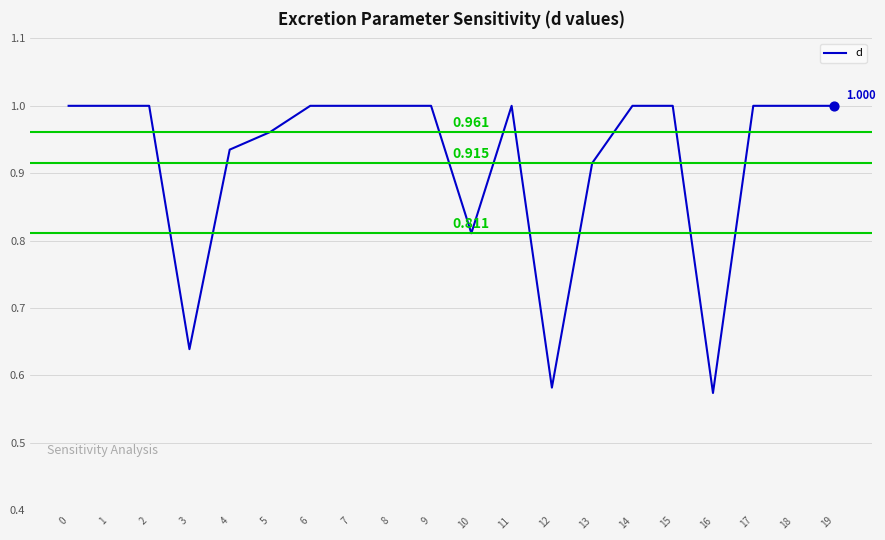

What is the change in value from 3 to 9?

+0.4